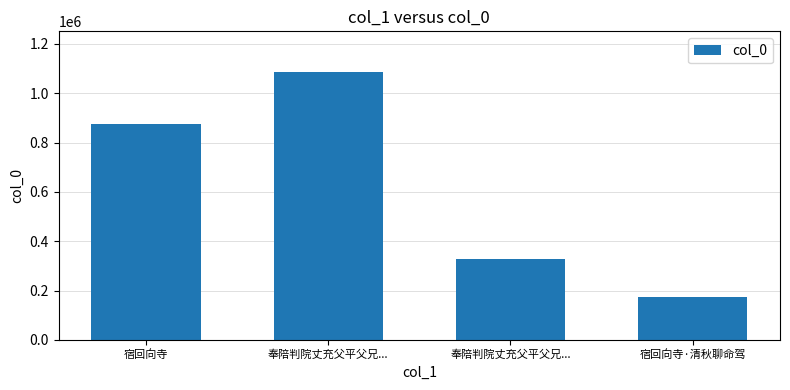

What is the difference between the values at 宿回向寺 and 宿回向寺·清秋聊命驾?

697796